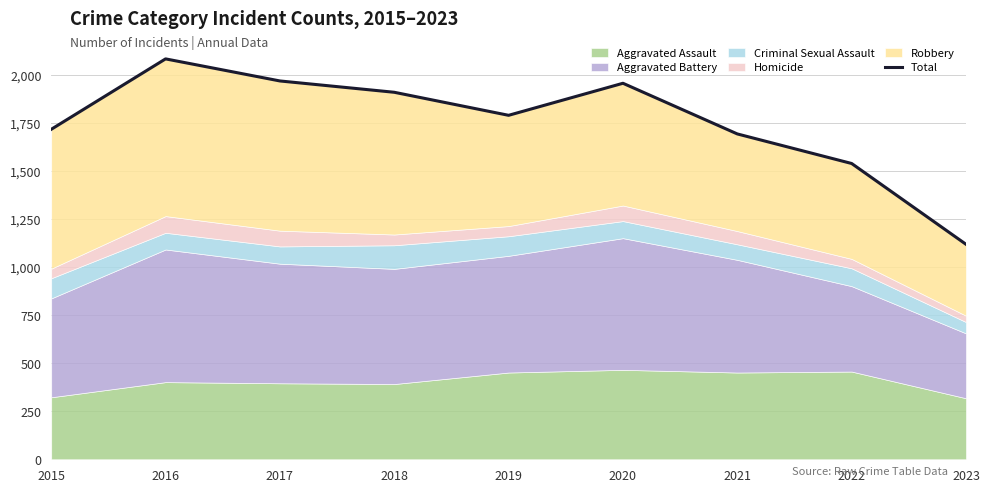

What is the difference between the second highest and second lowest values?

430